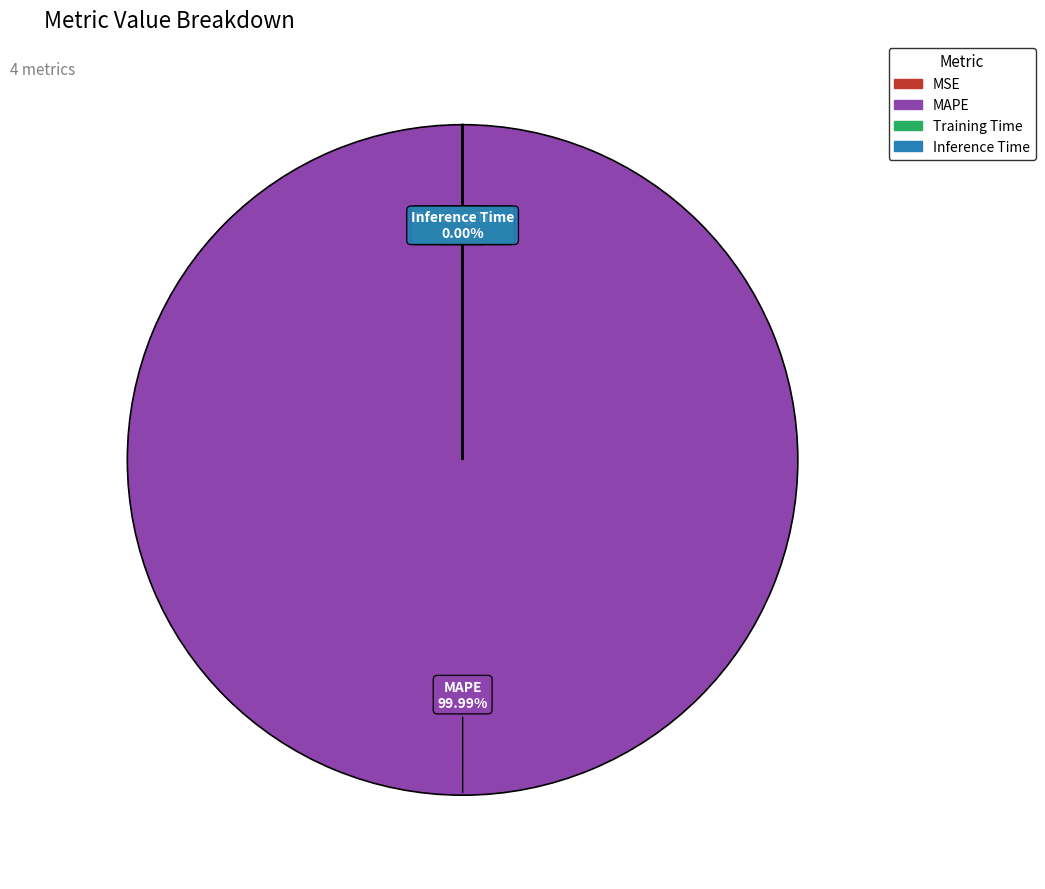

Is there any slice that represents more than half of the pie?

Yes